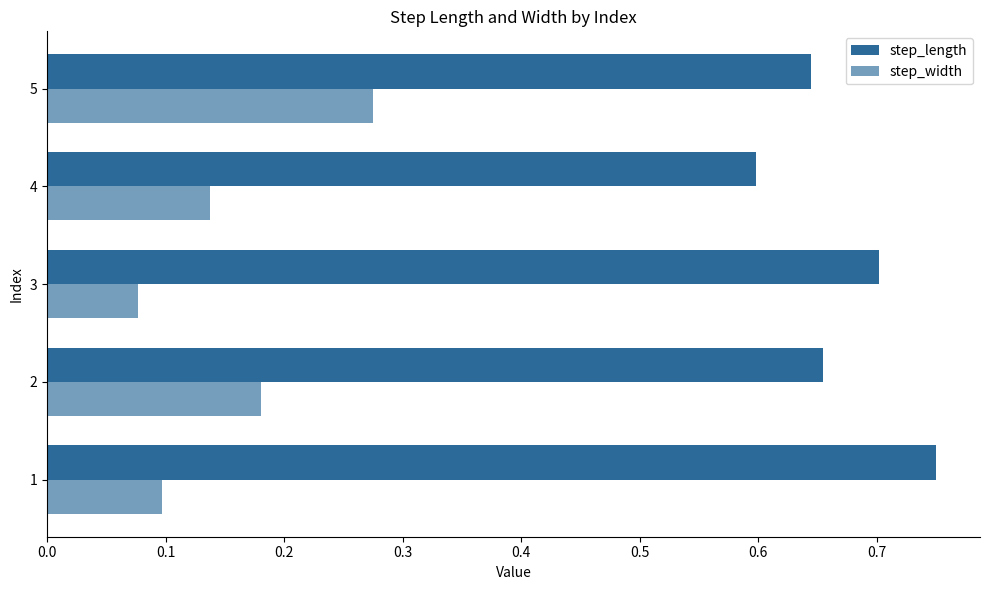

Rank the series by their average value, from lowest to highest.

step_width, step_length